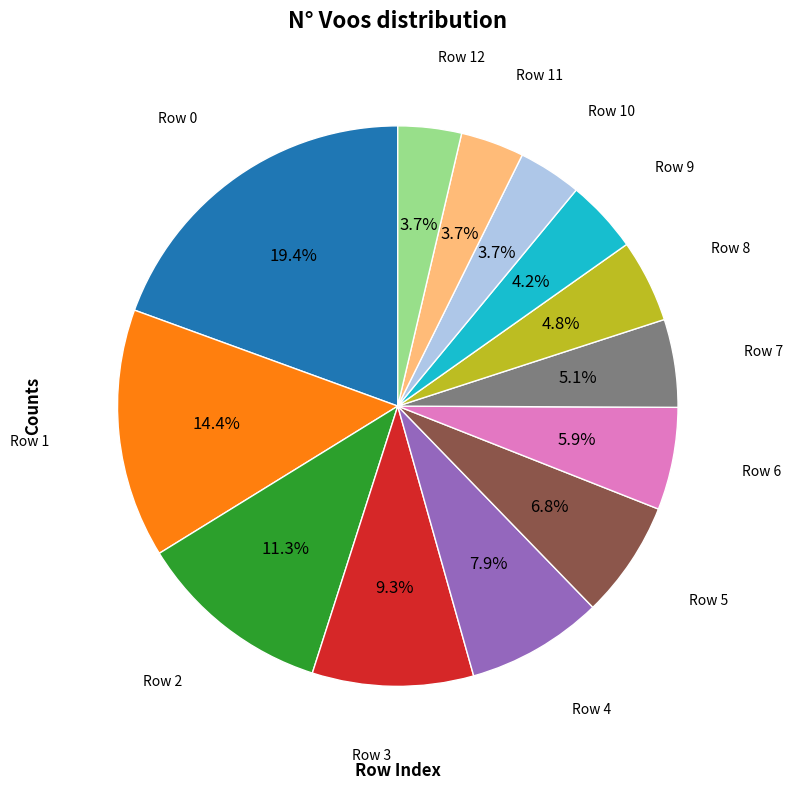

Is there a majority slice in this chart?

No